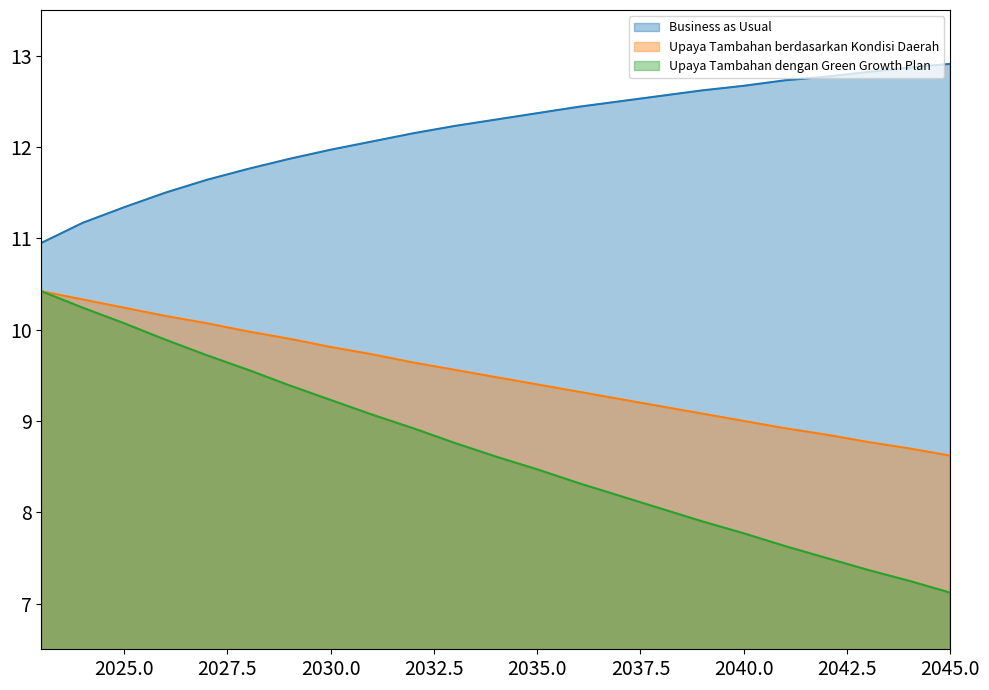

List the labels in order of Upaya Tambahan berdasarkan Kondisi Daerah value, largest first.

2023, 2024, 2025, 2026, 2027, 2028, 2029, 2030, 2031, 2032, 2033, 2034, 2035, 2036, 2037, 2038, 2039, 2040, 2041, 2042, 2043, 2044, 2045